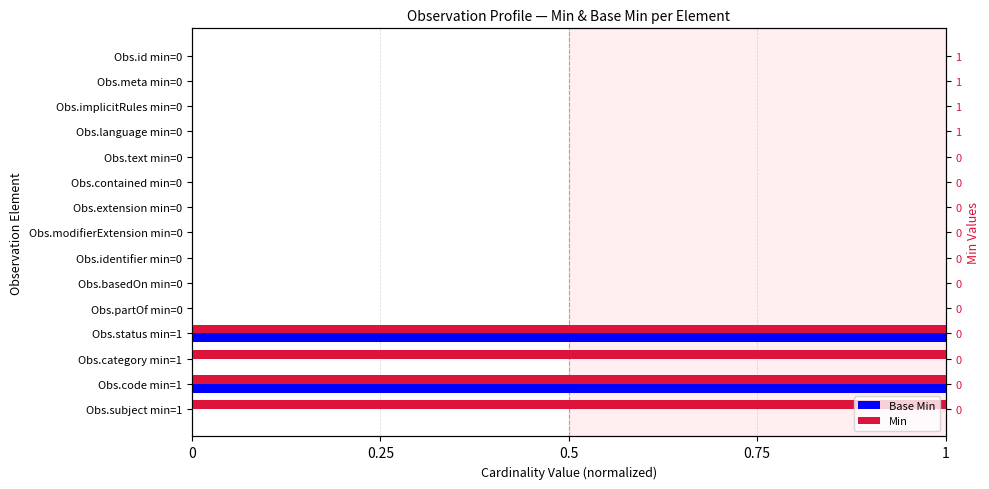

At how many categories does at least one series exceed 0?

4